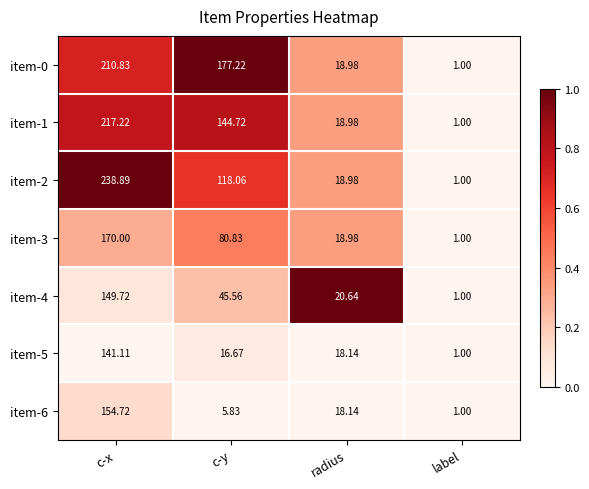

Rank the categories by item-6 value from lowest to highest.

label, c-y, radius, c-x